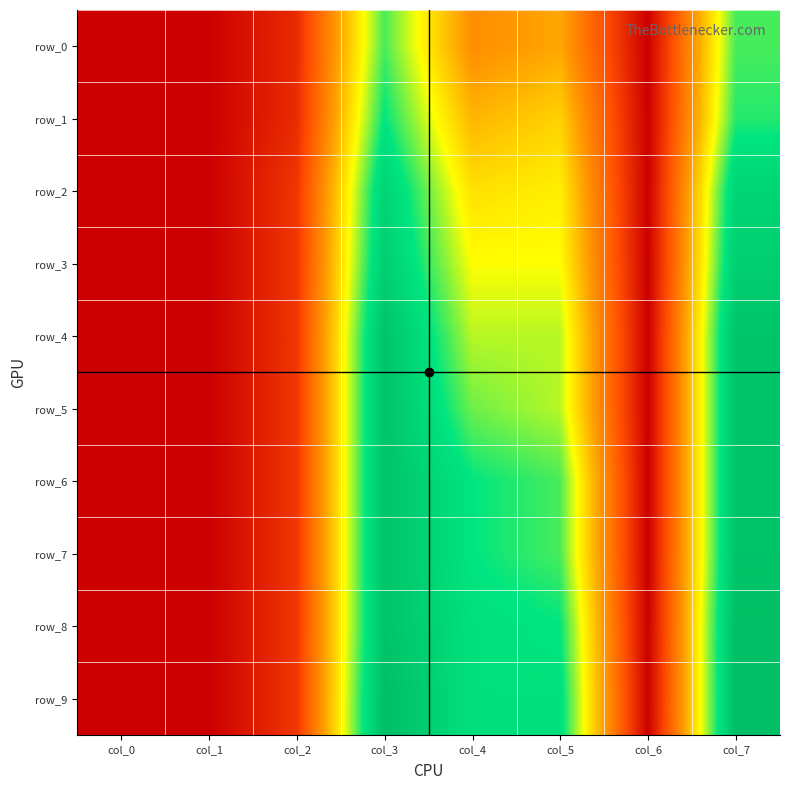

Between col_5 and col_4, which is larger?

col_5